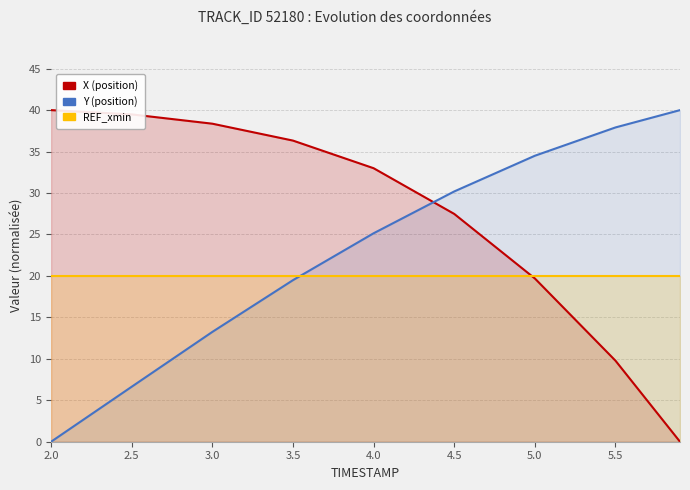

What are all the series names shown in the legend?

X (position), Y (position), REF_xmin